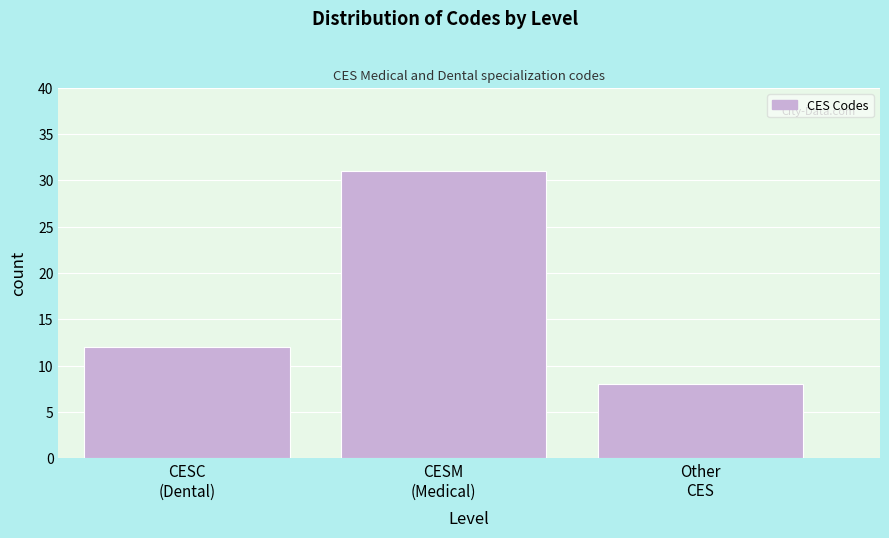

Reading left to right, list all the values displayed in this chart.

12	31	8